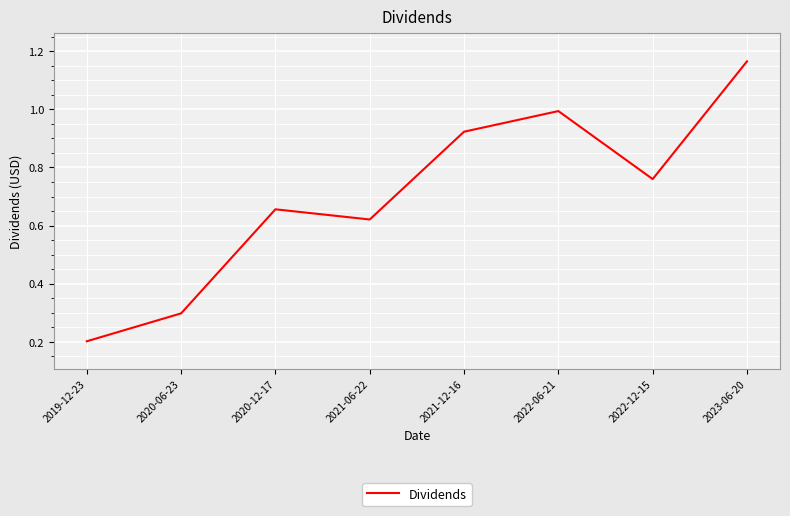

Where is the first local maximum?

2020-12-17